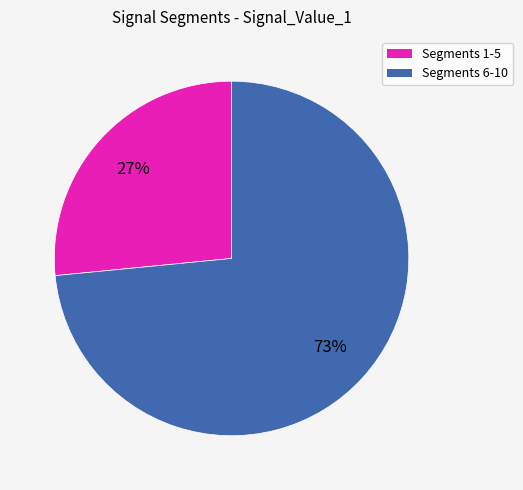

To the nearest percent, what is the average slice percentage?

50%